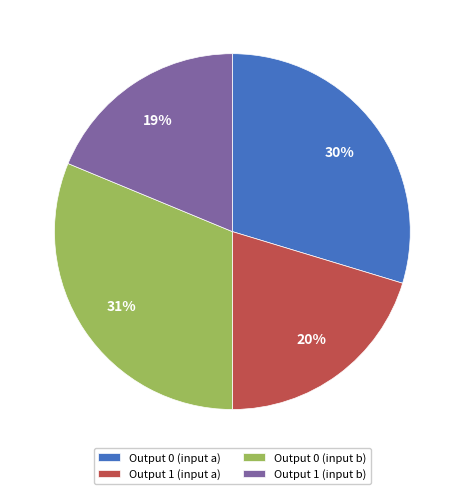

To the nearest percent, what portion does Output 1 (input a) represent?

20%